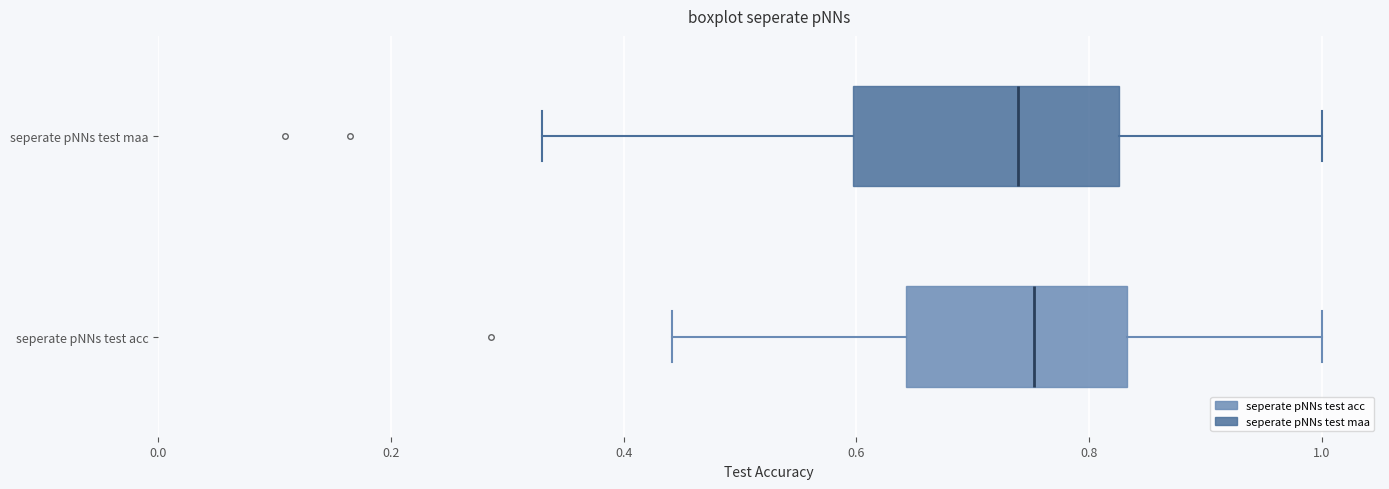

Where does the right whisker of the box for seperate pNNs test acc end on the x-axis? The values are not printed on the chart, so give them approximately, as read against the axis.

1.00